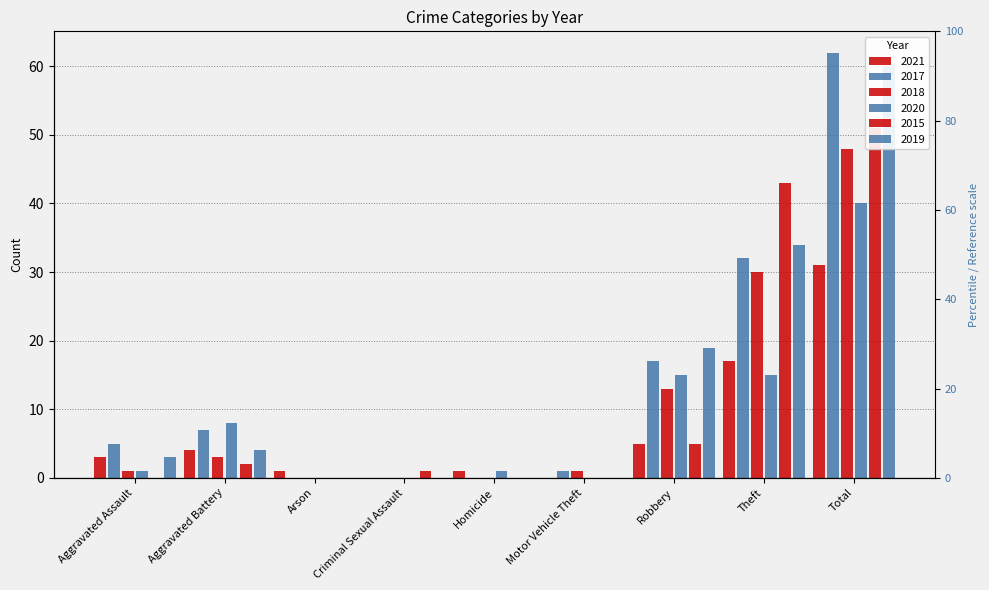

What is the value of the 2019 bar at the 1st from the left?

3